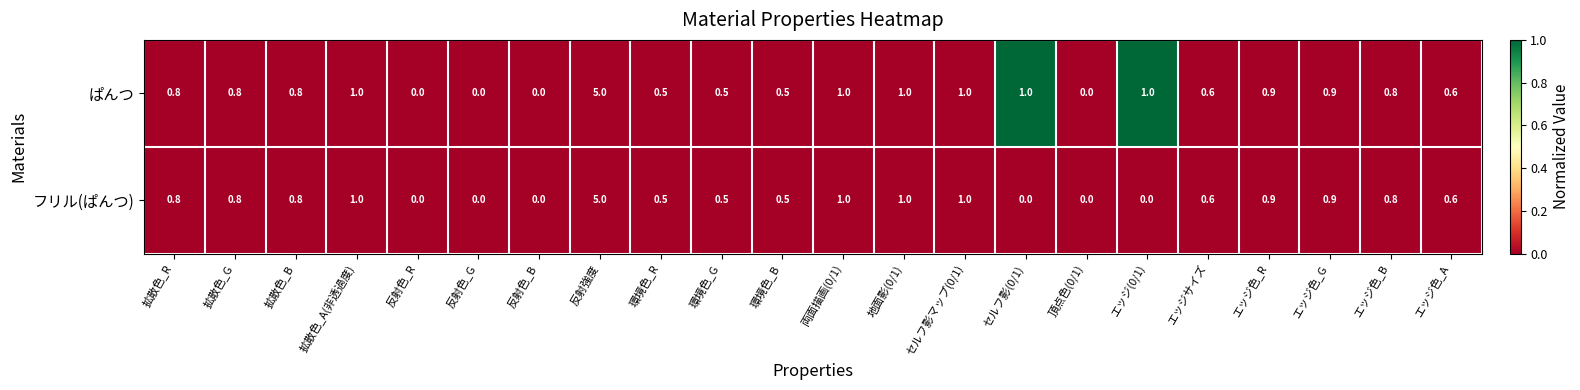

Which category has the highest value in the ぱんつ series?

反射強度